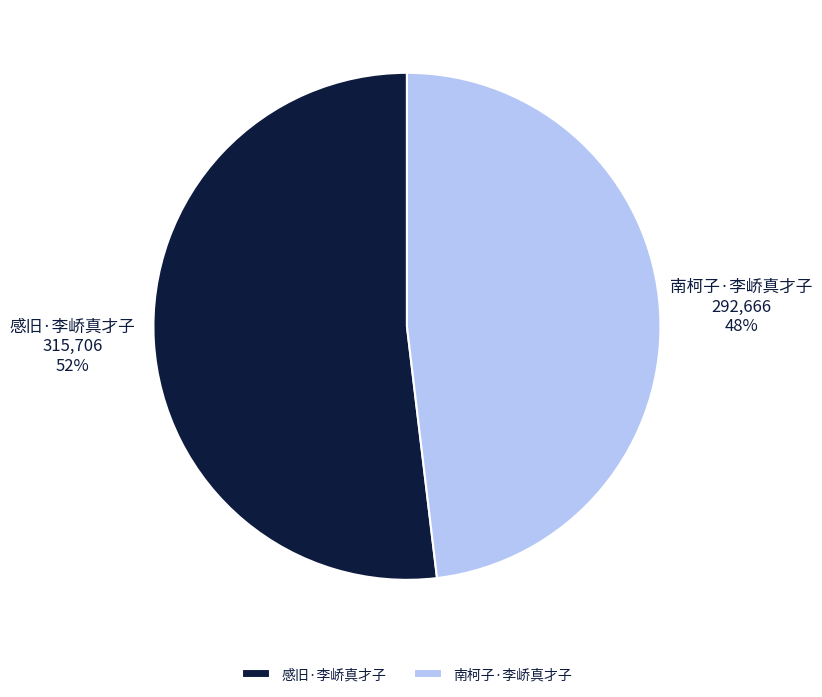

How many segments does this pie chart have?

2